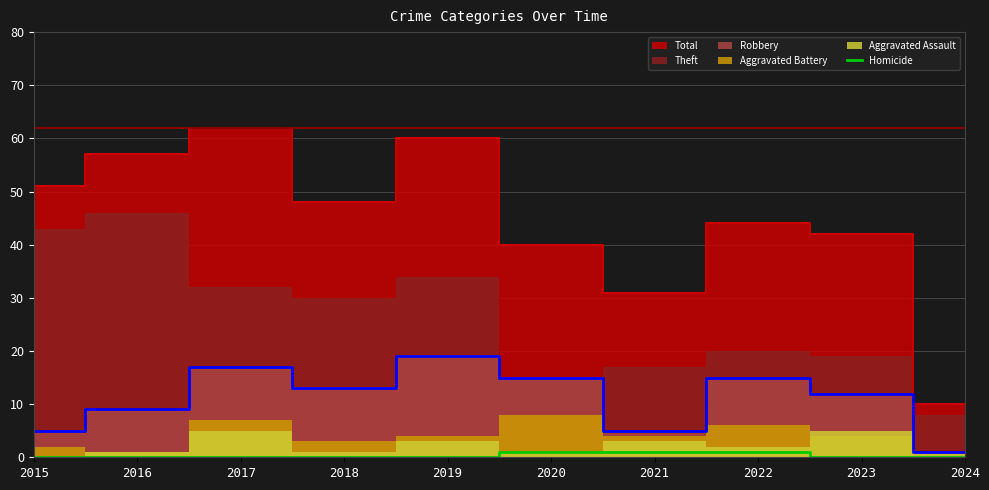

Between 2018 and 2021, which is larger?

2021